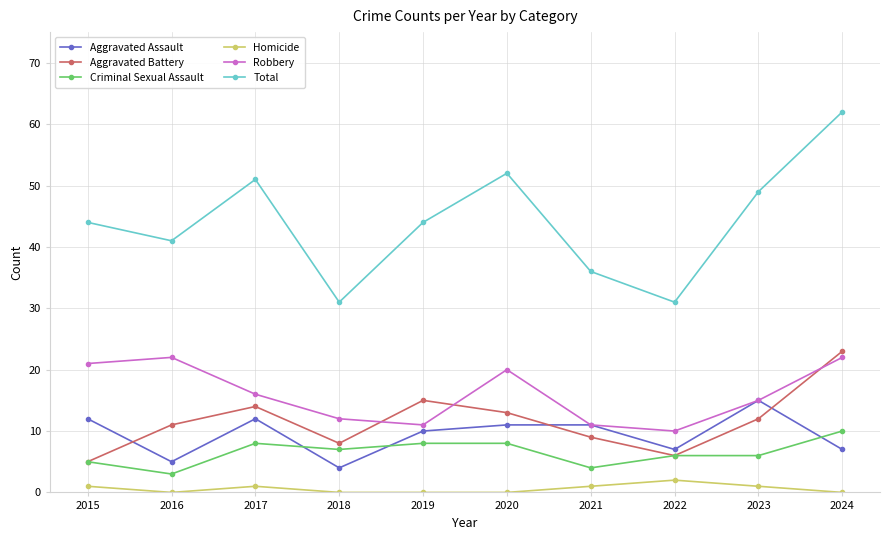

What is the value of the Criminal Sexual Assault point at the 6th from the left?

8